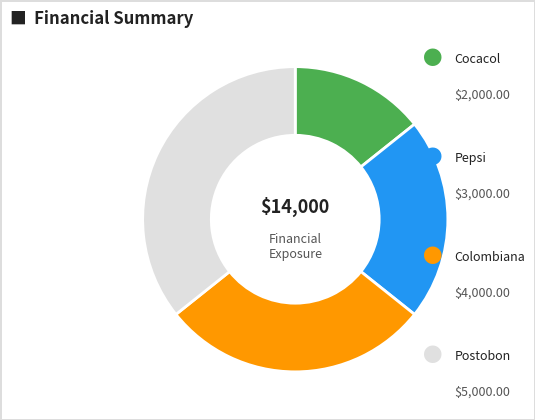

Does any single category account for the majority?

No